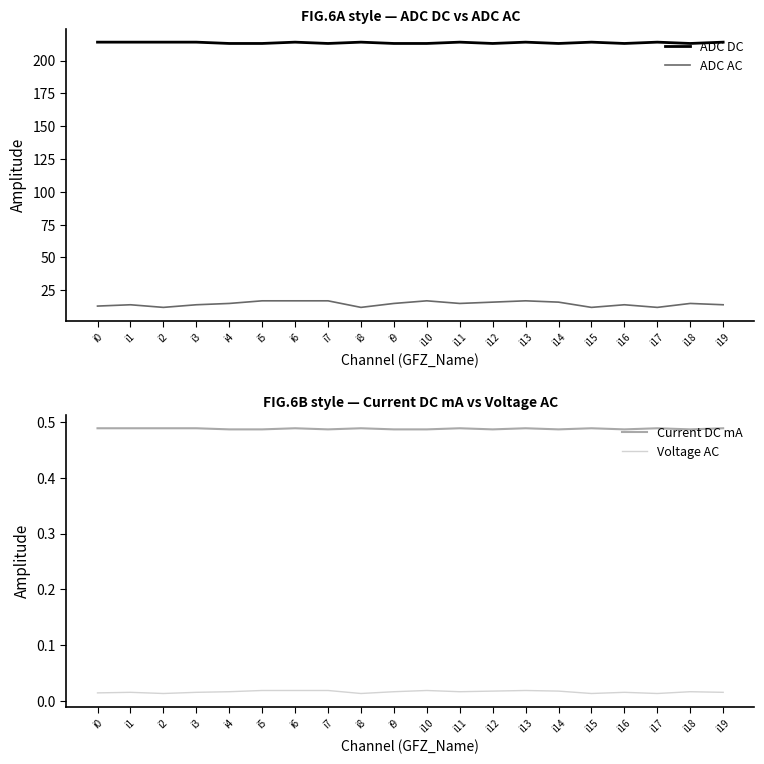

Where is Current DC mA nearest to the value 0?

i4